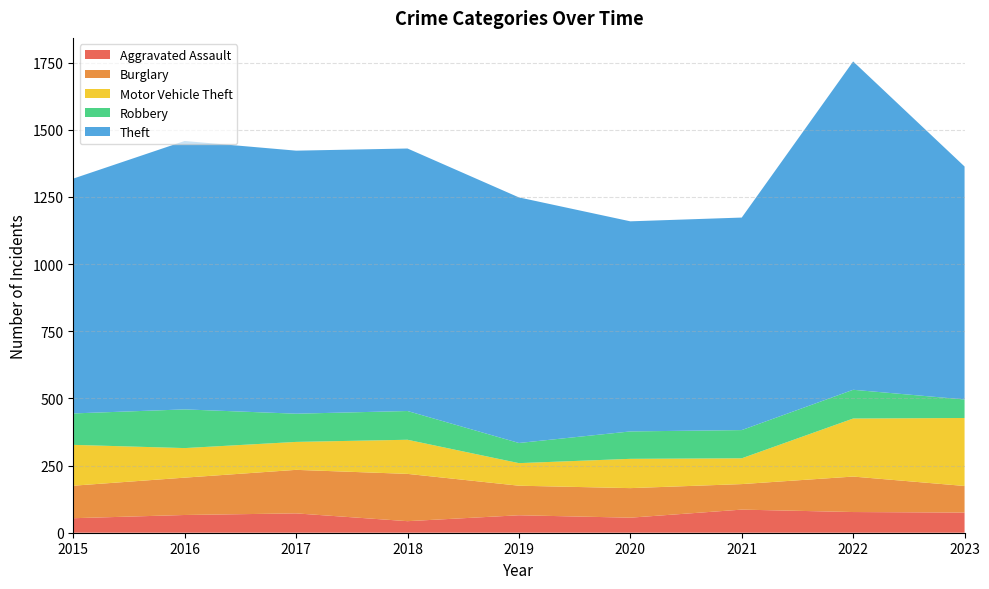

Reading left to right, list all the values displayed in this chart.

Aggravated Assault: 2015=54	2016=66	2017=72	2018=43	2019=65	2020=56	2021=86	2022=77	2023=75
Burglary: 2015=121	2016=139	2017=162	2018=176	2019=110	2020=110	2021=95	2022=132	2023=99
Motor Vehicle Theft: 2015=152	2016=110	2017=104	2018=127	2019=84	2020=109	2021=96	2022=216	2023=253
Robbery: 2015=117	2016=144	2017=105	2018=107	2019=75	2020=102	2021=105	2022=107	2023=69
Theft: 2015=874	2016=999	2017=979	2018=977	2019=914	2020=782	2021=791	2022=1222	2023=867